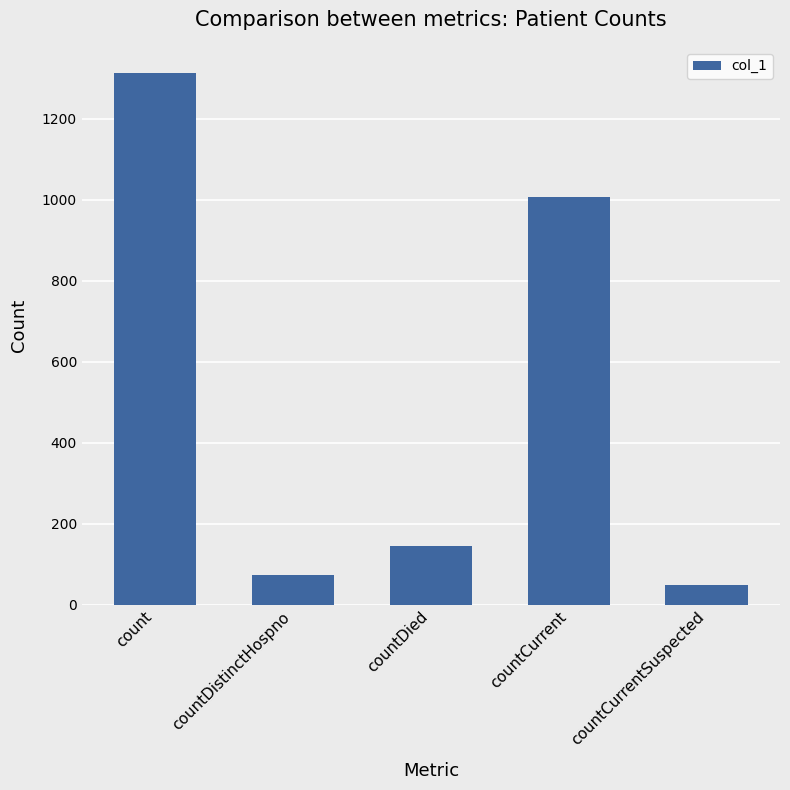

Reading left to right, transcribe all the data shown in this chart.

1312	73	146	1006	48